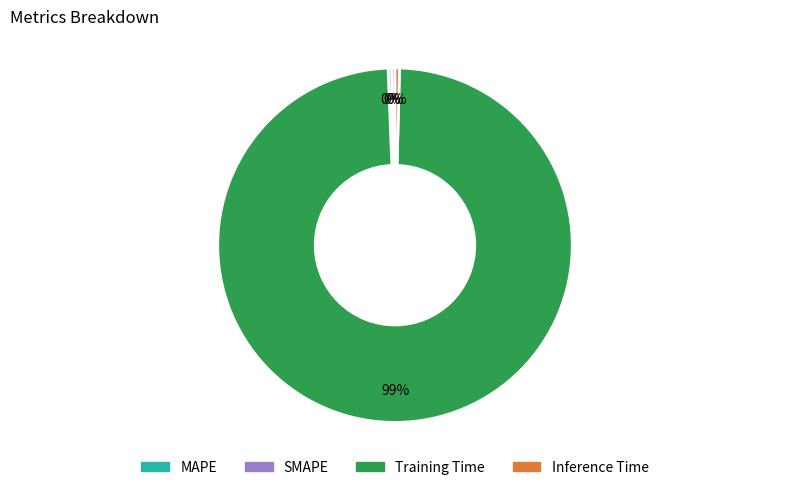

Do SMAPE and MAPE together represent more than half of the pie?

No